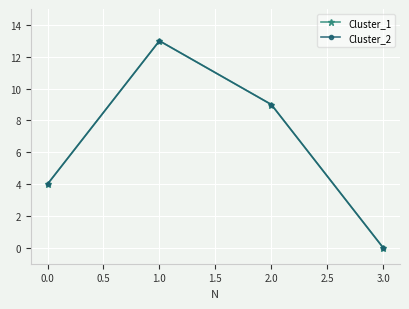

Is this an area chart (filled region under the line)?

No